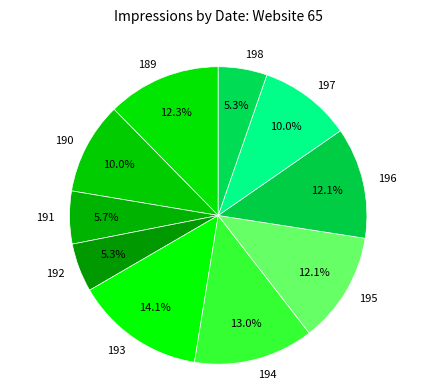

Do 189 and 194 together represent more than half of the pie?

No